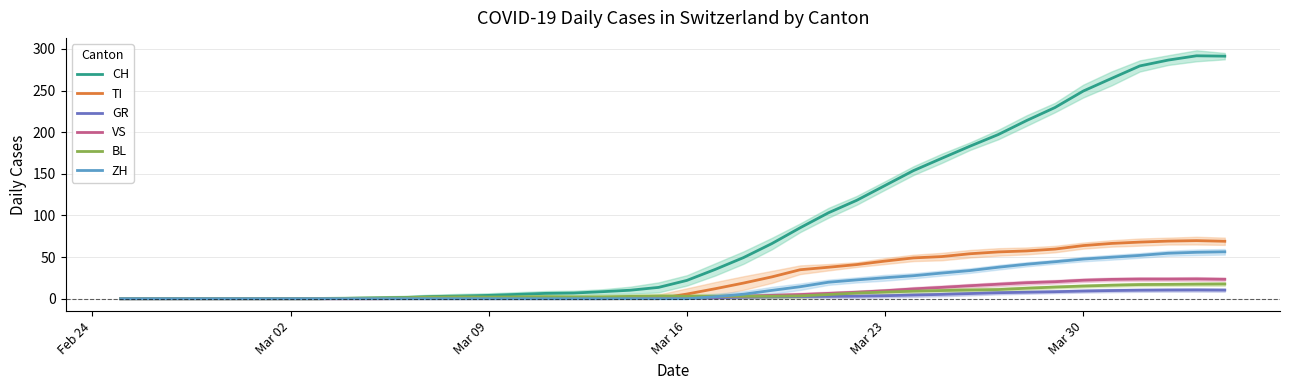

Which label corresponds to the smallest value in the chart?

Feb 24